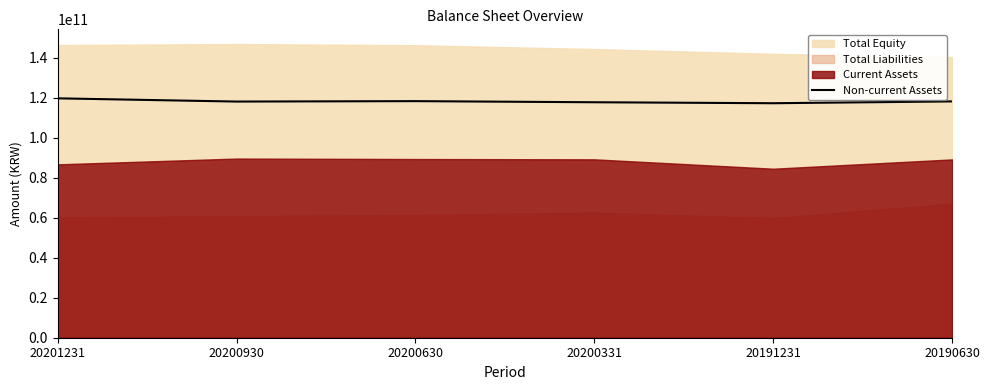

What is the sum of the values at 20200930 and 20200331?

235676991159